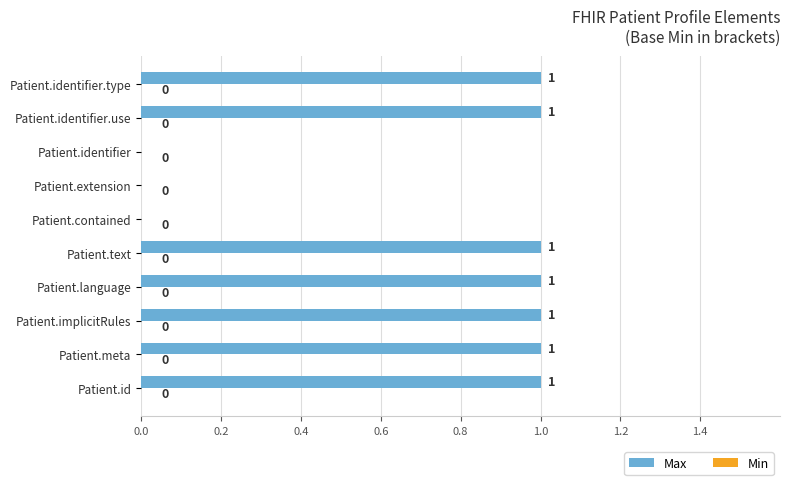

Approximately how many times larger is the value at Patient.identifier.use compared to Patient.id?

1.0